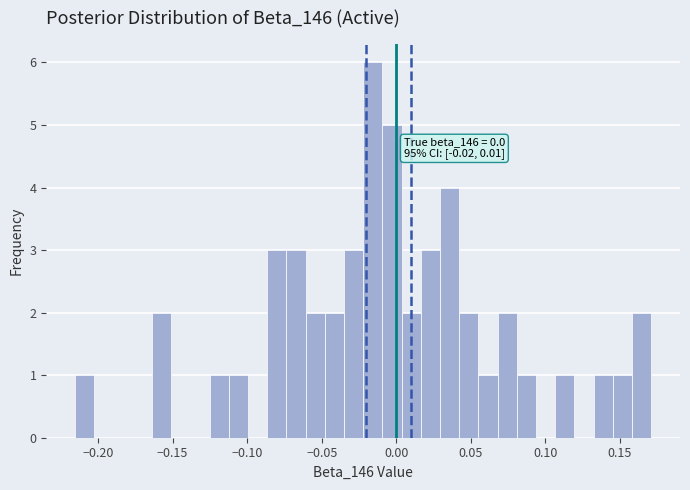

Read against the x-axis, roughly where is the centre of the tallest bar?

-0.015